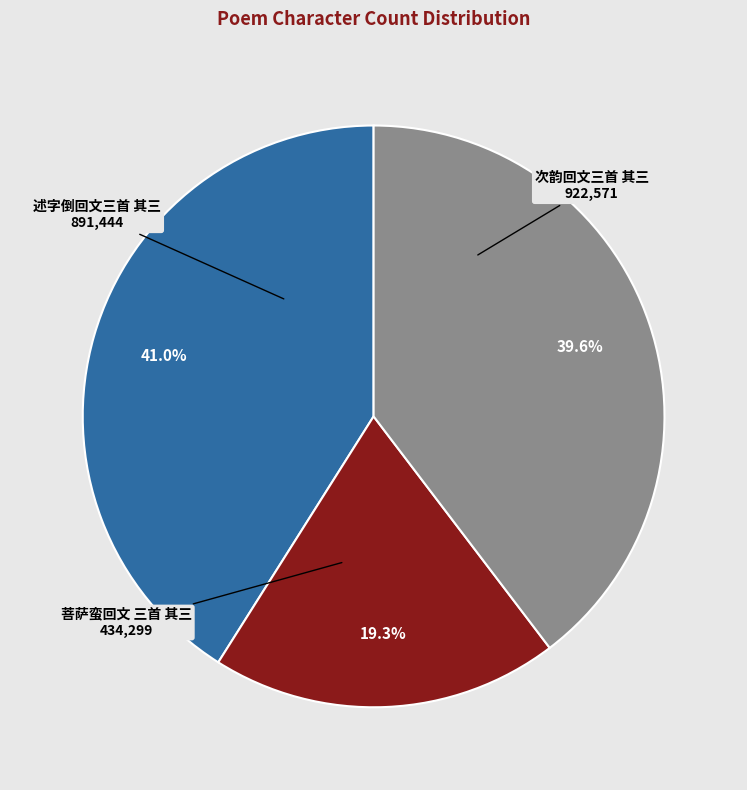

Which category has the biggest portion of the pie?

次韵回文三首 其三